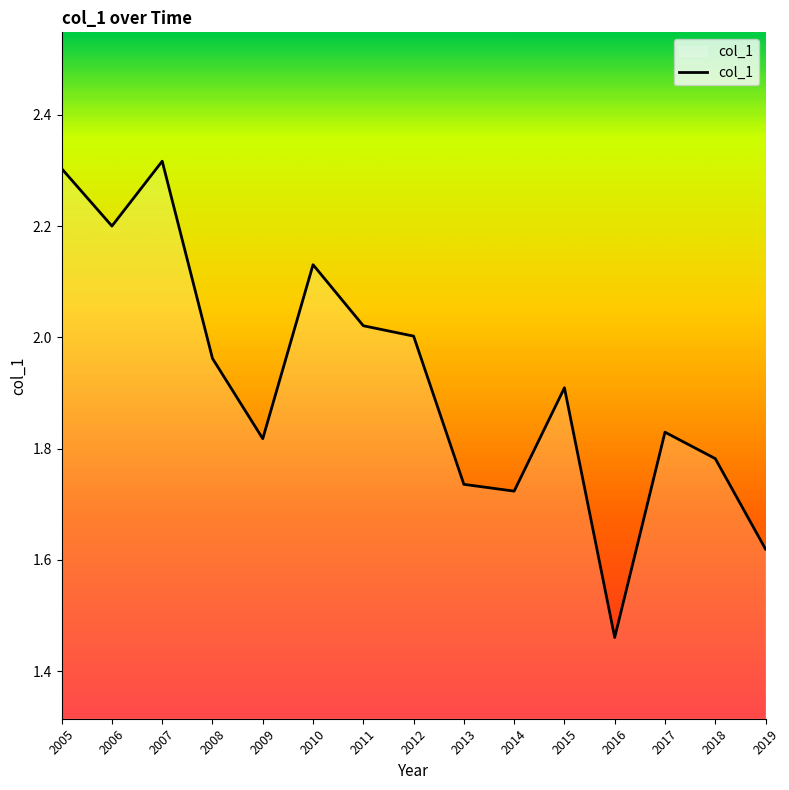

Does the chart have visible grid lines?

No